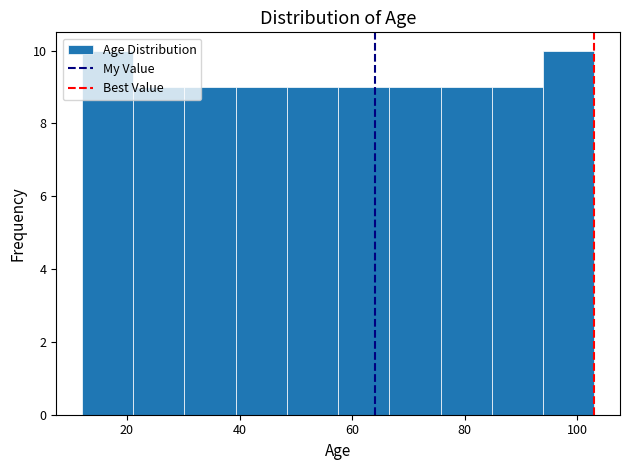

What is the height of the bar covering 94 to 104 on the x-axis? Neither the bar edges nor the heights are printed on the chart, so give them approximately, as read against the axes.

10